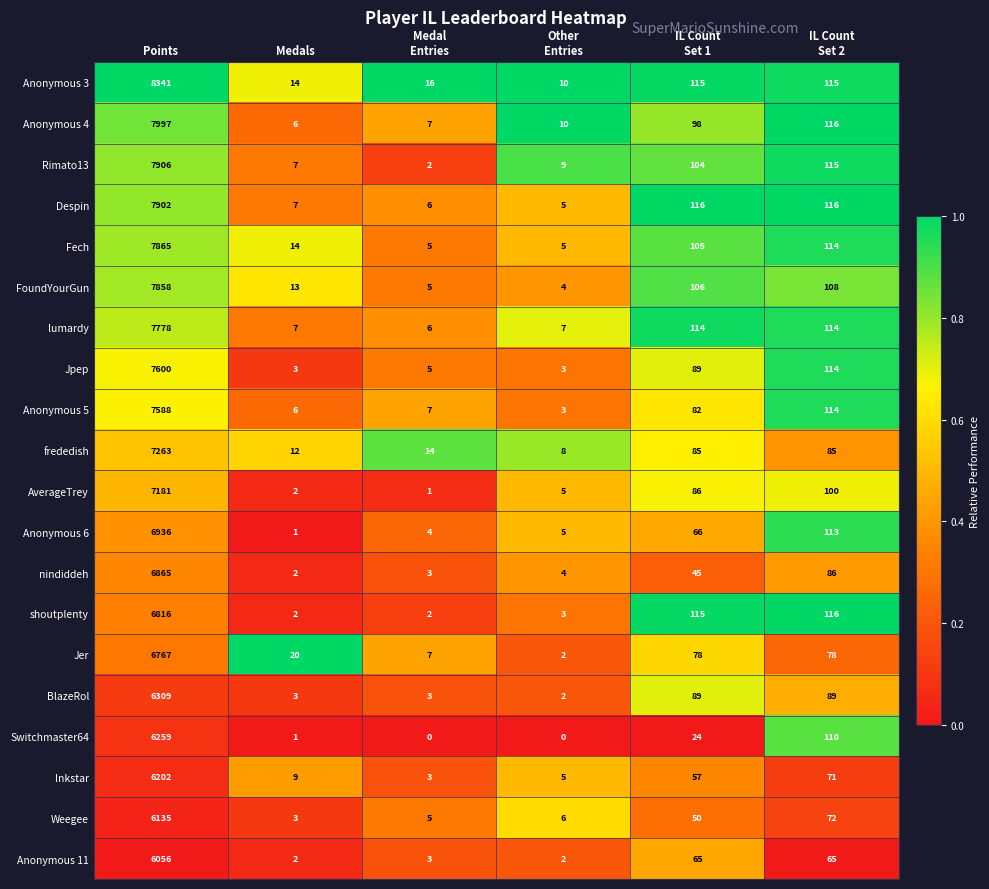

What is the difference between the maximum and minimum values in the Rimato13 series?

7904